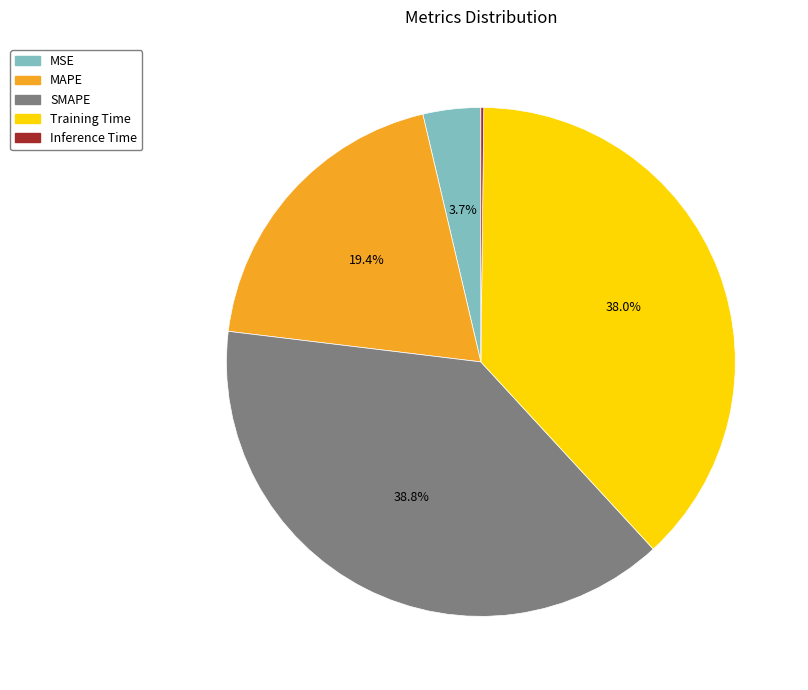

What portion of the pie excludes Training Time?

62.0%